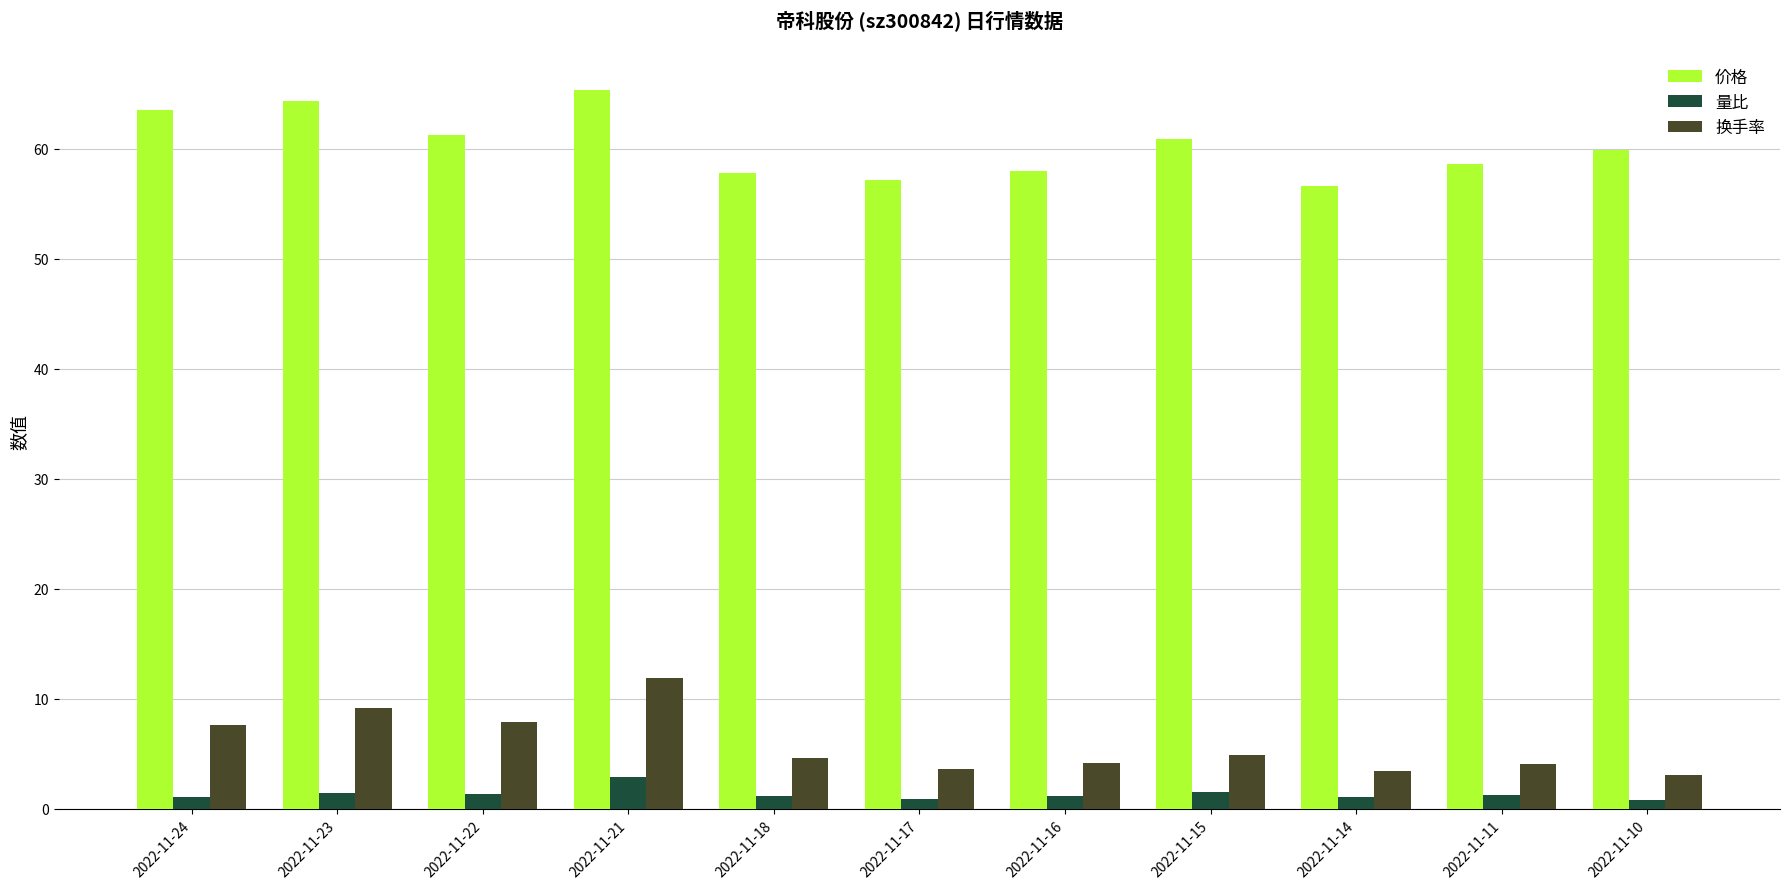

The 换手率 series shows 7.9 at 2022-11-22. True or false?

True